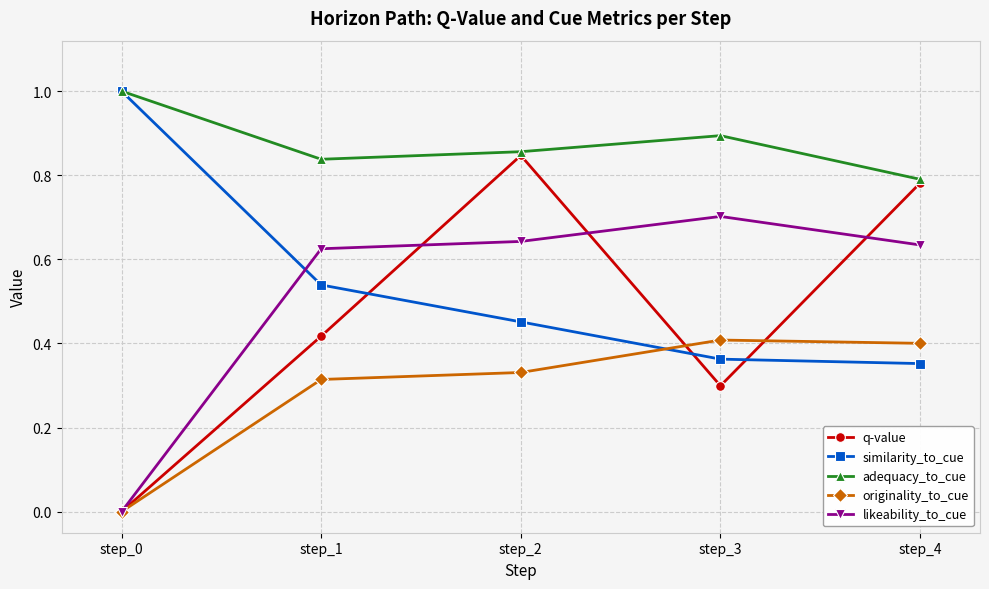

Where is the first local maximum for q-value?

step_2